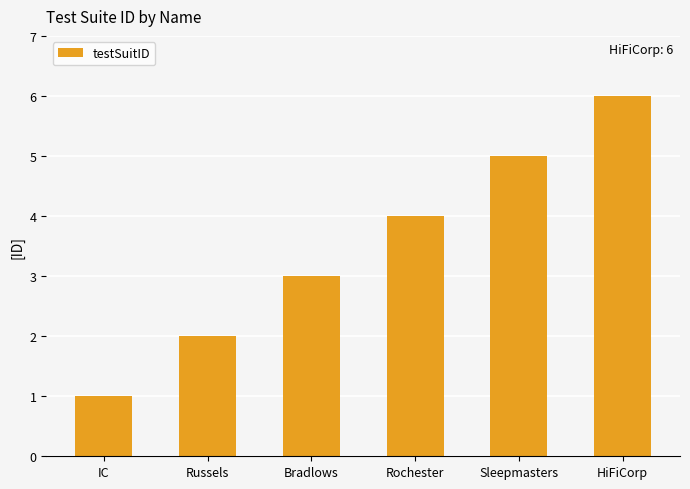

Reading left to right, list all the values displayed in this chart.

IC=1	Russels=2	Bradlows=3	Rochester=4	Sleepmasters=5	HiFiCorp=6